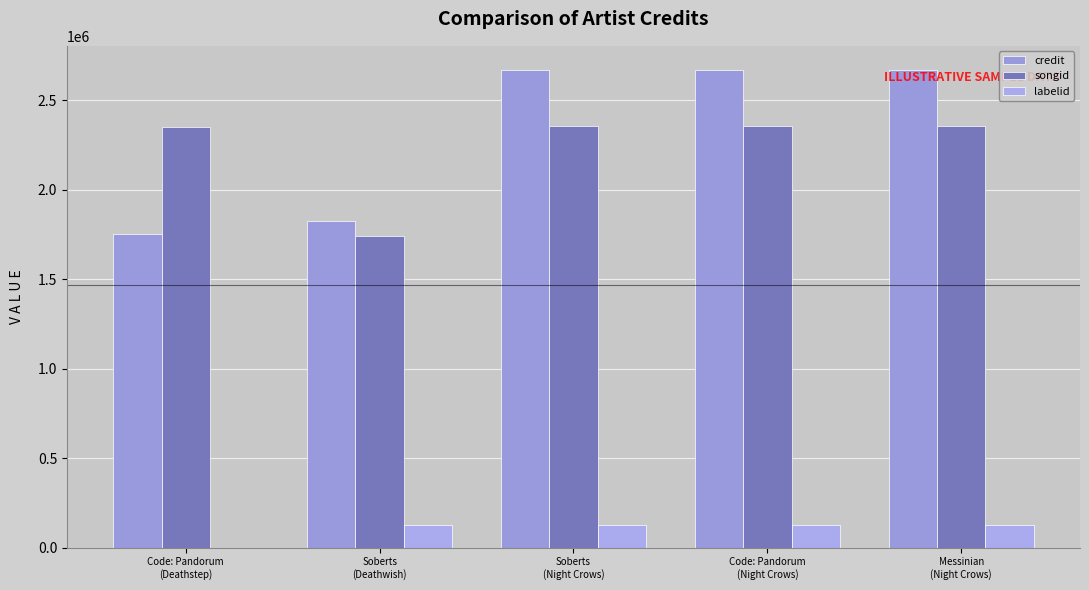

Is the value of labelid at Soberts
(Night Crows) greater than the value of credit at Code: Pandorum
(Night Crows)?

No